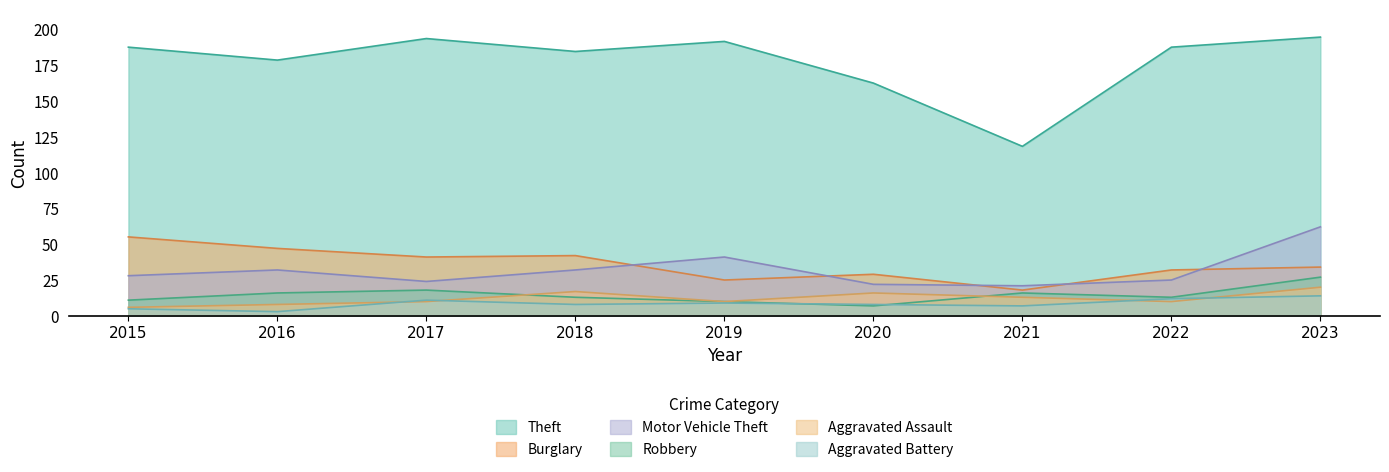

List the labels in order of Aggravated Battery value, largest first.

2023, 2022, 2017, 2019, 2018, 2020, 2021, 2015, 2016